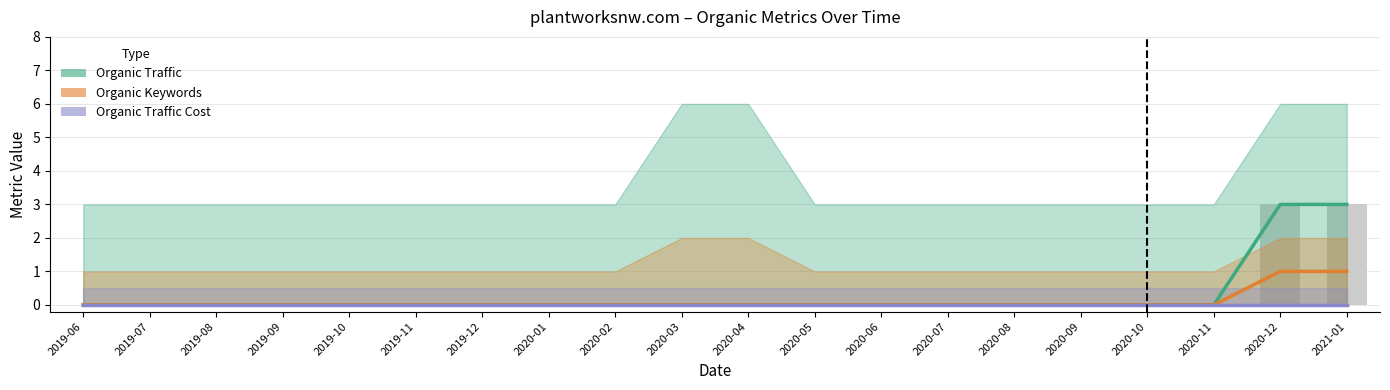

Reading left to right, transcribe all the data shown in this chart.

Organic Traffic: 2019-06=0	2019-07=0	2019-08=0	2019-09=0	2019-10=0	2019-11=0	2019-12=0	2020-01=0	2020-02=0	2020-03=0	2020-04=0	2020-05=0	2020-06=0	2020-07=0	2020-08=0	2020-09=0	2020-10=0	2020-11=0	2020-12=3	2021-01=3
Organic Keywords: 2019-06=0	2019-07=0	2019-08=0	2019-09=0	2019-10=0	2019-11=0	2019-12=0	2020-01=0	2020-02=0	2020-03=0	2020-04=0	2020-05=0	2020-06=0	2020-07=0	2020-08=0	2020-09=0	2020-10=0	2020-11=0	2020-12=1	2021-01=1
Organic Traffic Cost: 2019-06=0	2019-07=0	2019-08=0	2019-09=0	2019-10=0	2019-11=0	2019-12=0	2020-01=0	2020-02=0	2020-03=0	2020-04=0	2020-05=0	2020-06=0	2020-07=0	2020-08=0	2020-09=0	2020-10=0	2020-11=0	2020-12=0	2021-01=0